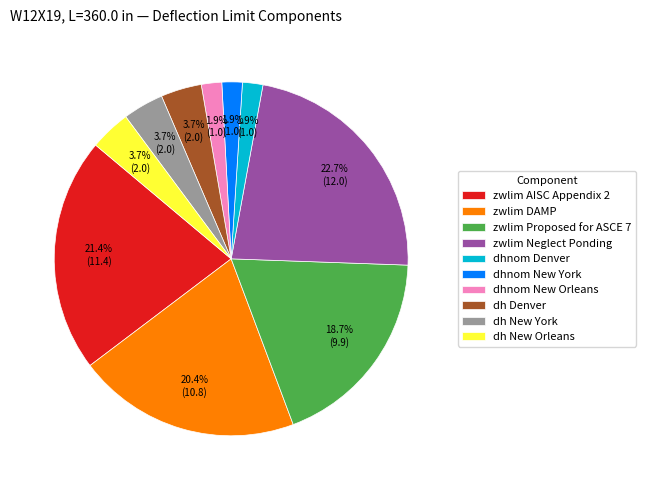

Is there any slice that represents more than half of the pie?

No